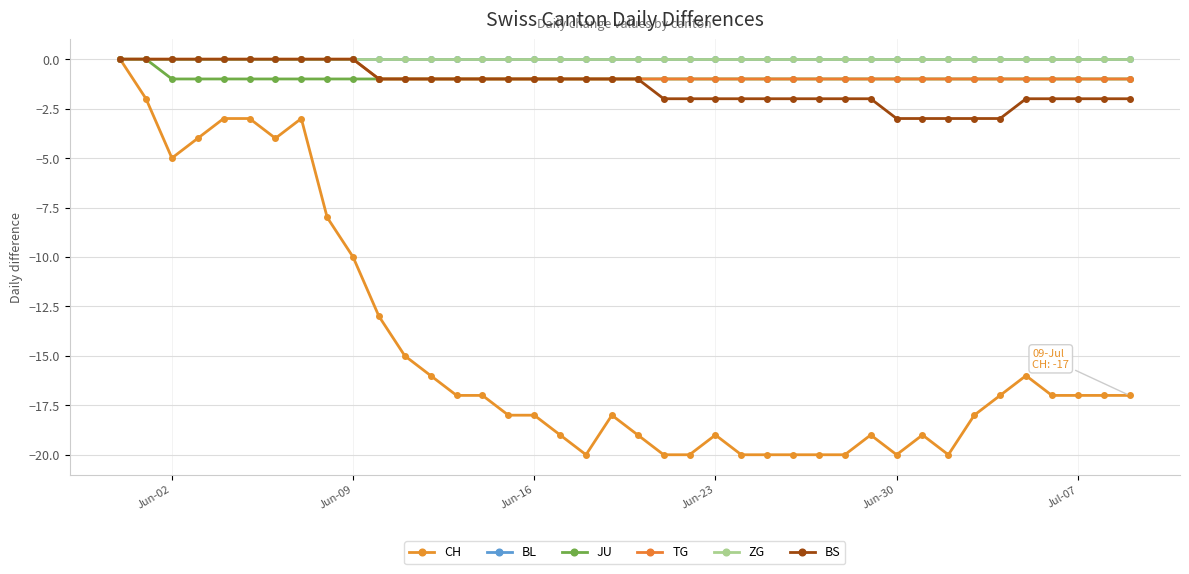

What is the value of the BS point at the 21st from the left?

-1